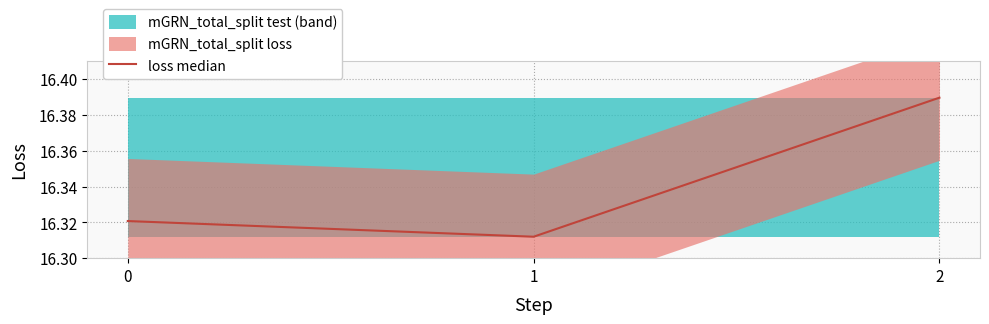

Reading right to left, extract all data points from this chart.

2=16.4	1=16.3	0=16.3